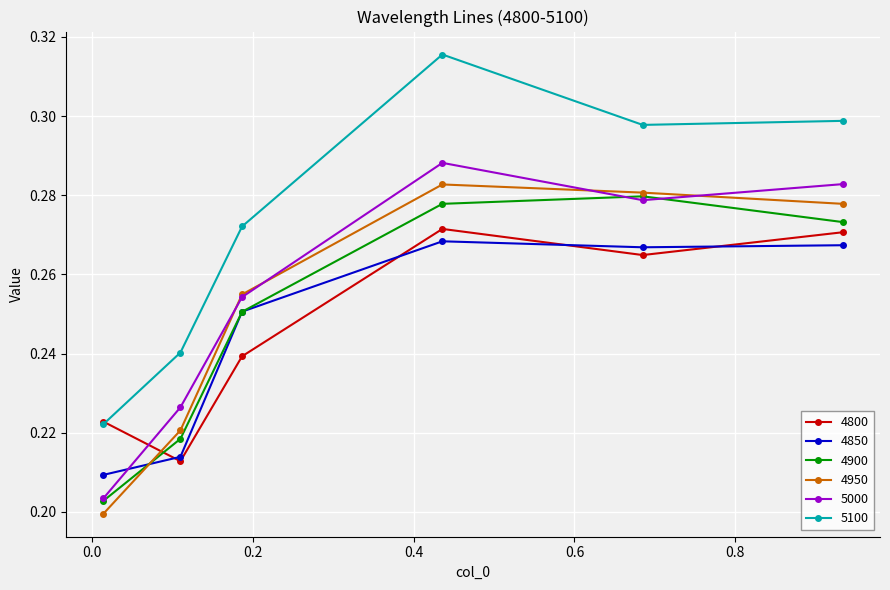

True or false: 4800 and 4900 intersect in this chart.

True